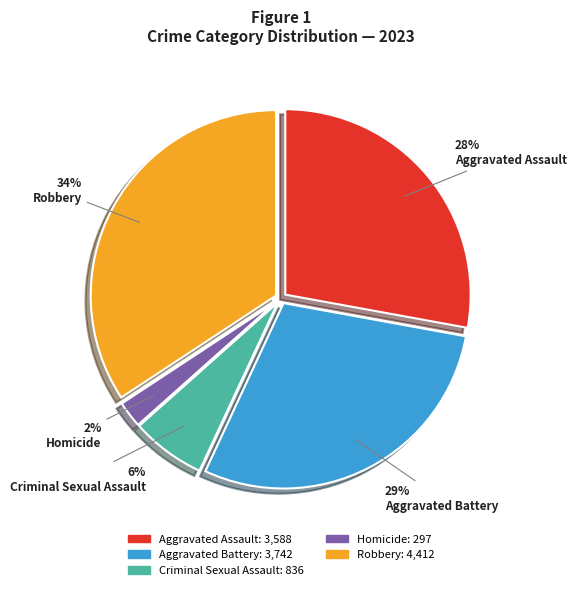

Is there a majority slice in this chart?

No